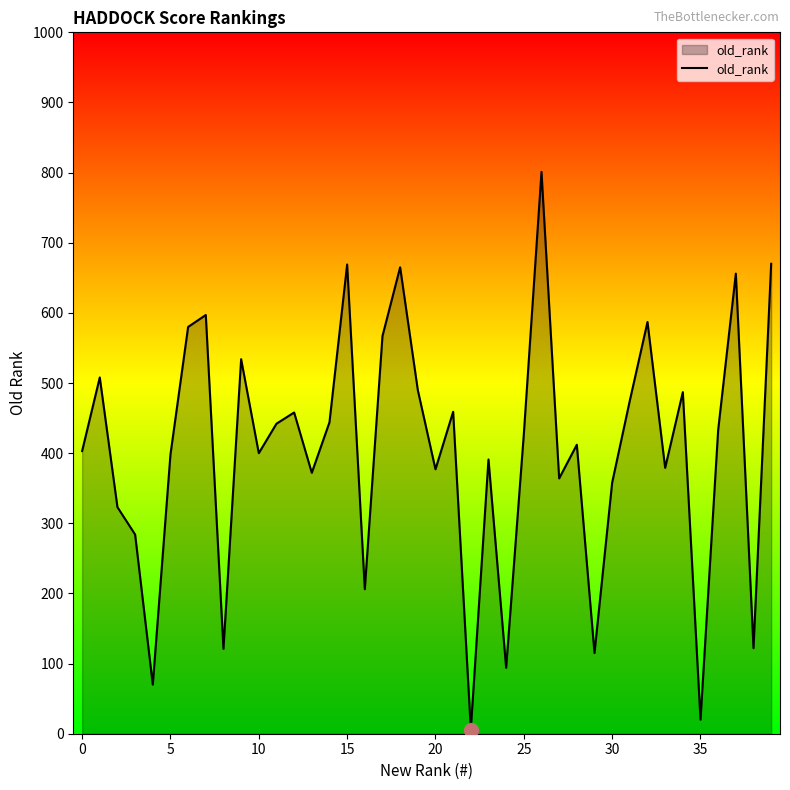

What is the maximum value shown in the chart?

801